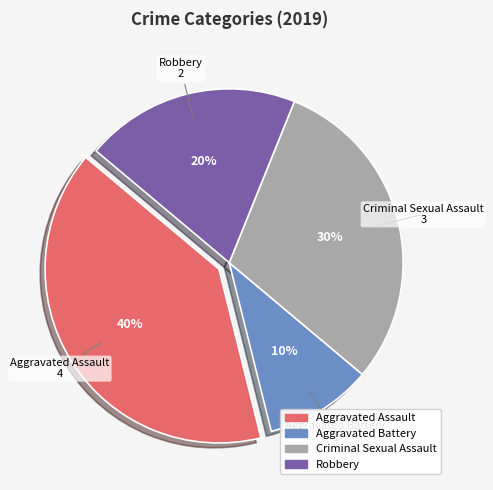

Rank the categories by value from lowest to highest.

Aggravated Battery, Robbery, Criminal Sexual Assault, Aggravated Assault